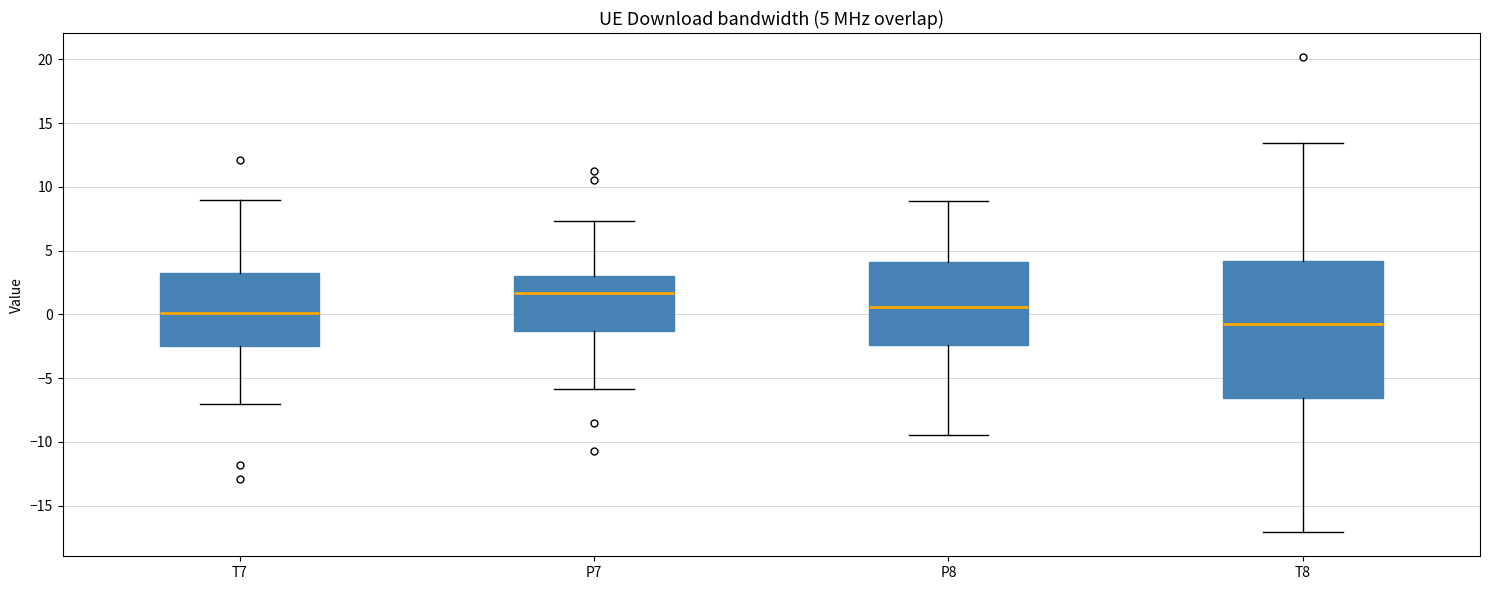

Which box's median line is the highest?

P7